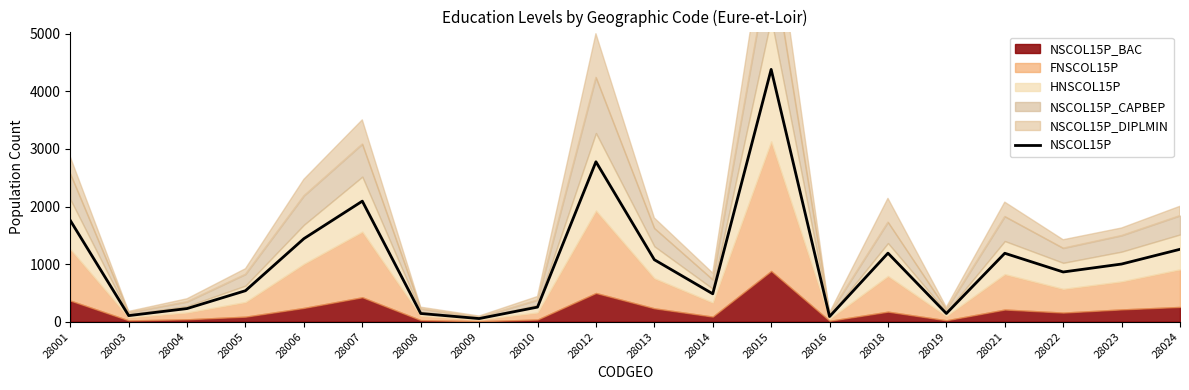

What is the value of the 14th point from the left?

90